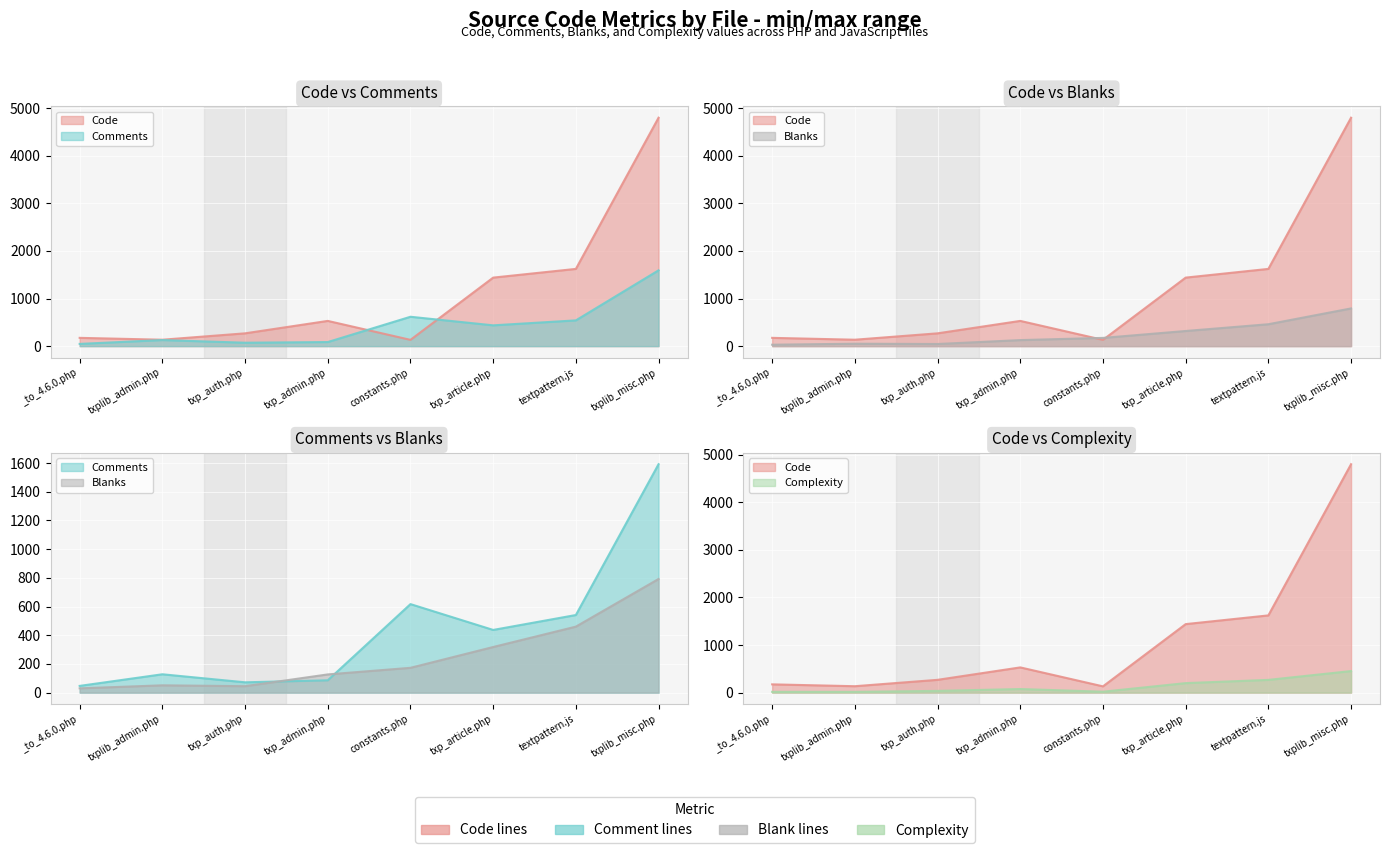

Is the value of Code at txp_admin.php greater than the value of Comments at txp_admin.php?

Yes